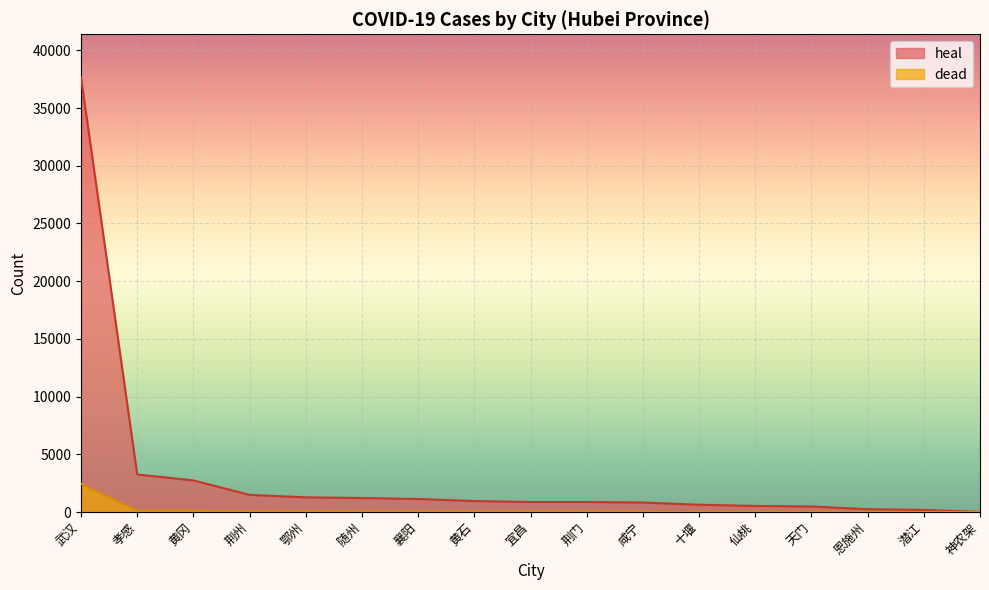

At which category does the chart reach its minimum across all series?

神农架